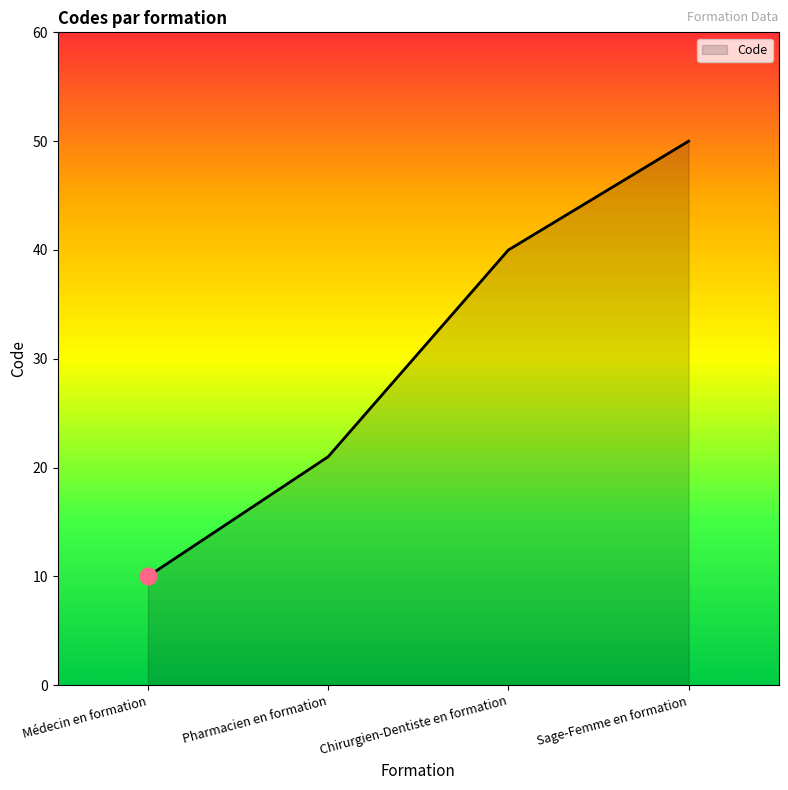

What position from the left is Chirurgien-Dentiste en formation?

3